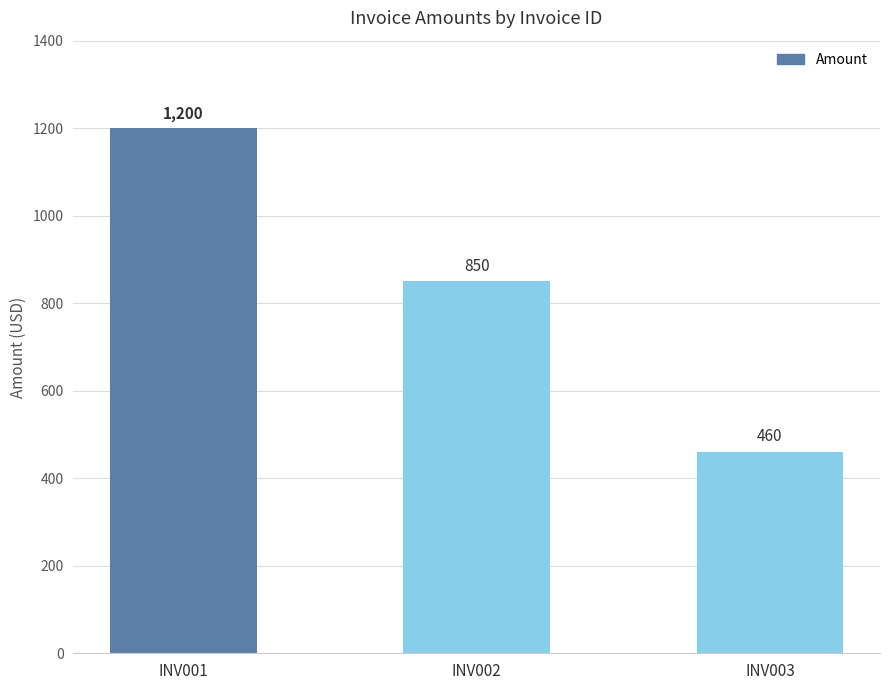

At which label does the data first exceed 850?

INV001